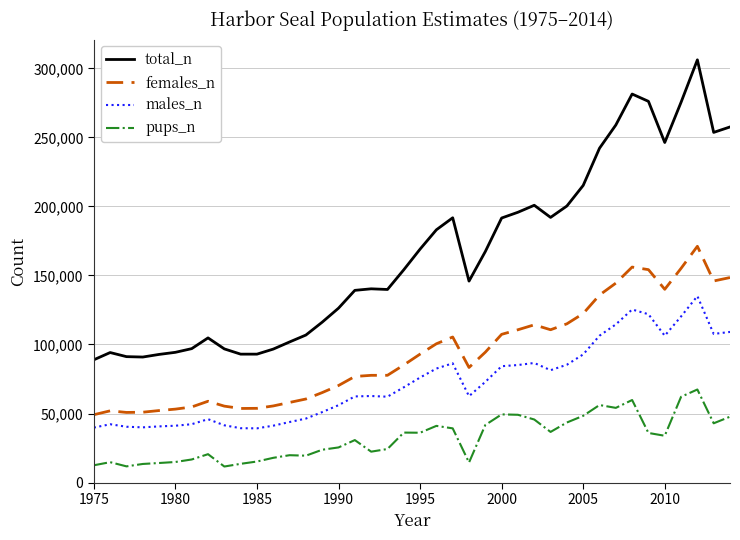

True or false: females_n and pups_n cross at least once.

False